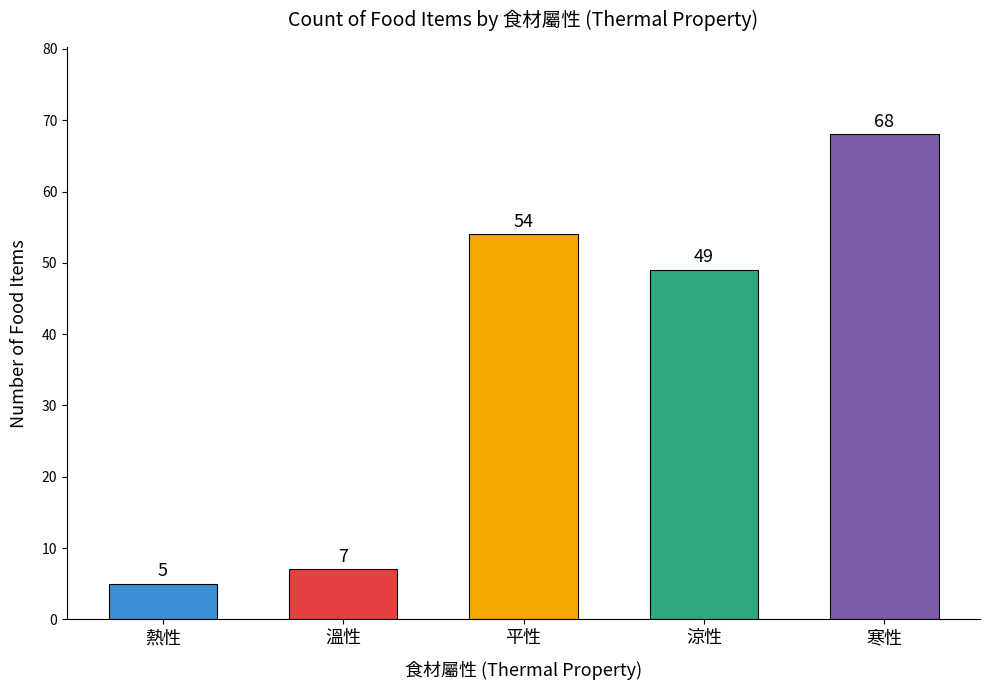

What is the sum of all values?

183